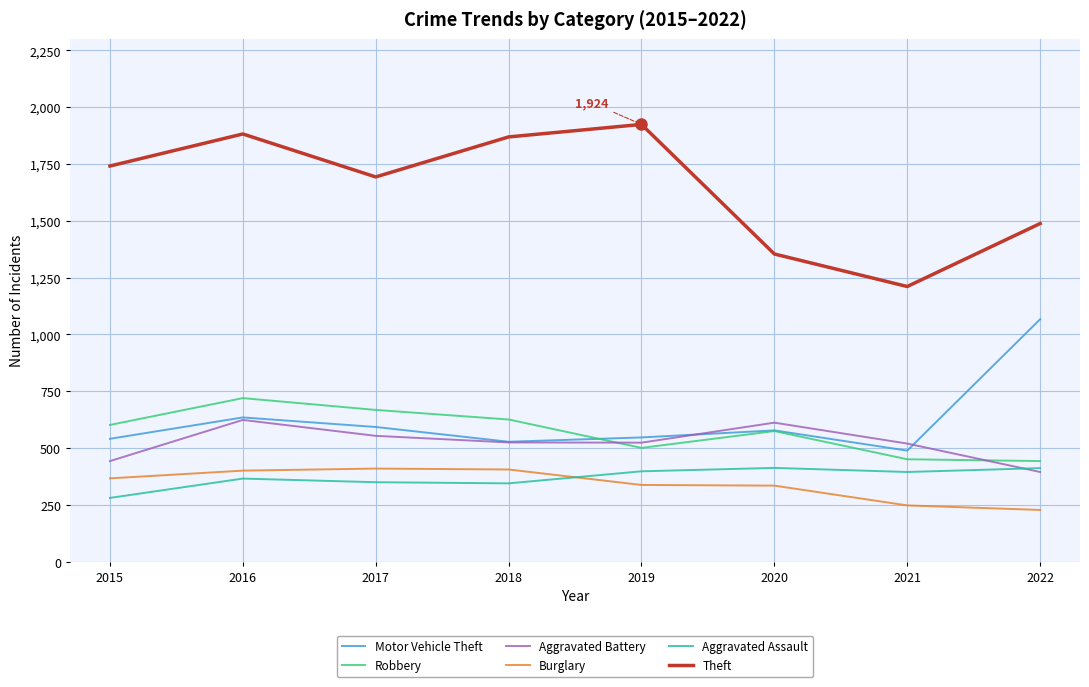

What are all the series names shown in the legend?

Motor Vehicle Theft, Robbery, Aggravated Battery, Burglary, Aggravated Assault, Theft